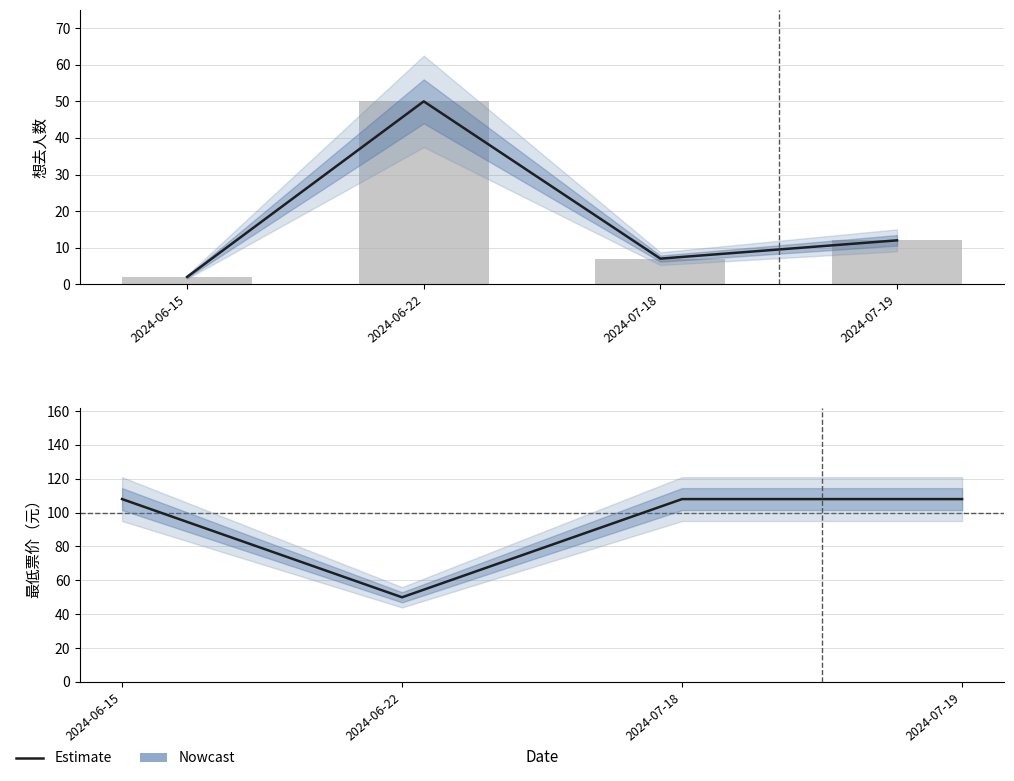

Is it true that the value at 2024-06-22 is 89?

False